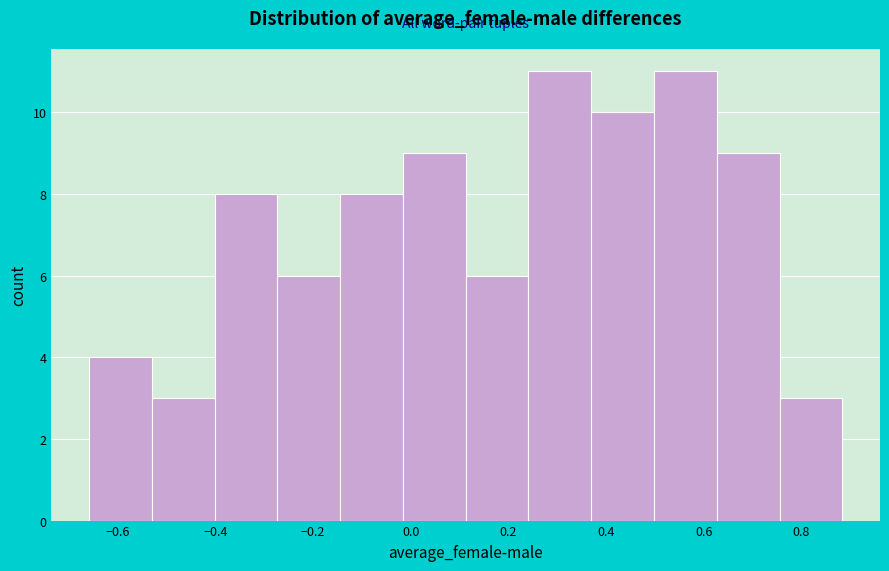

Reading left to right, transcribe this chart: for each bar, give the range it covers on the x-axis and its height. Neither the bar edges nor the heights are printed on the chart, so give them approximately, as read against the axes.

-0.66 to -0.54: 4
-0.54 to -0.40: 3
-0.40 to -0.28: 8
-0.28 to -0.14: 6
-0.14 to -0.02: 8
-0.02 to 0.12: 9
0.12 to 0.24: 6
0.24 to 0.36: 11
0.36 to 0.50: 10
0.50 to 0.62: 11
0.62 to 0.76: 9
0.76 to 0.88: 3